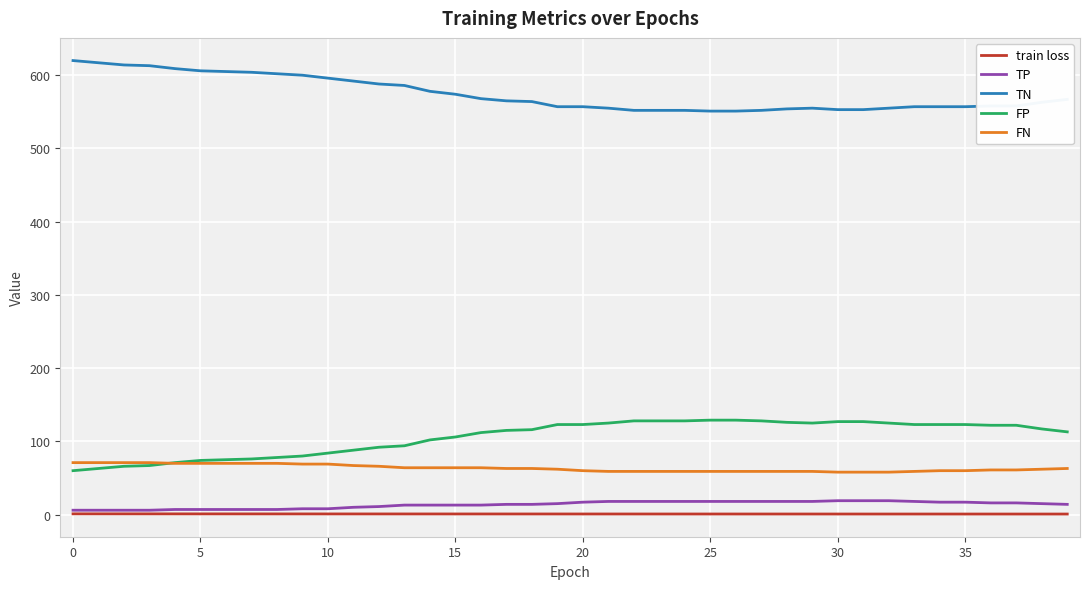

True or false: FP and TN intersect in this chart.

False